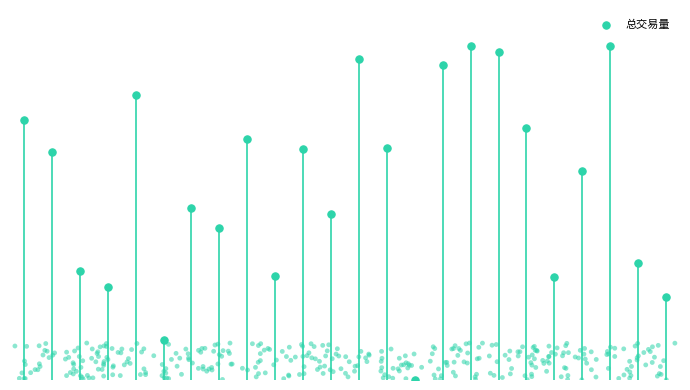

What is the ratio of the value at 10 to the value at 1?

1.0